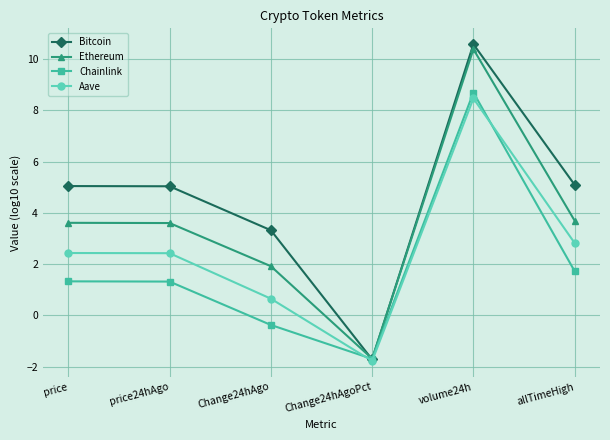

In Chainlink, how many points are higher than both neighbors (excluding endpoints)?

1